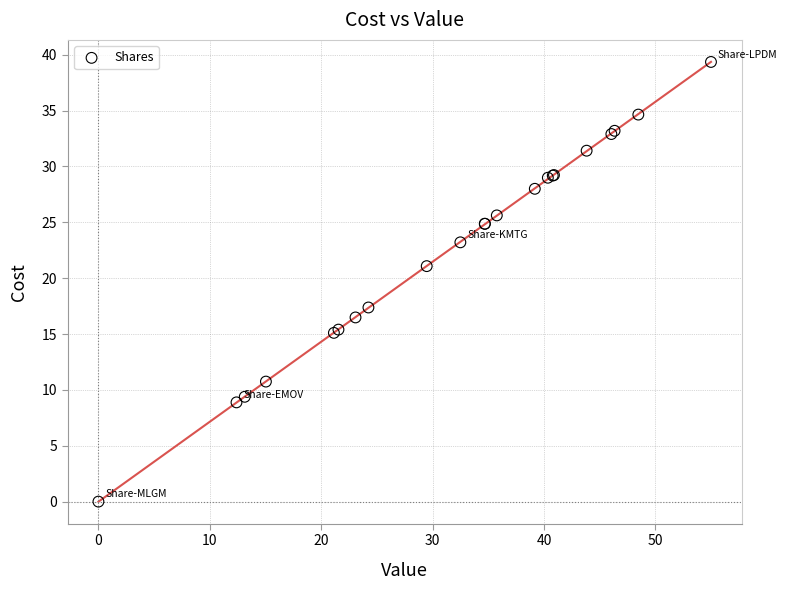

What Y value in the scatter plot is closest to 19?

17.4